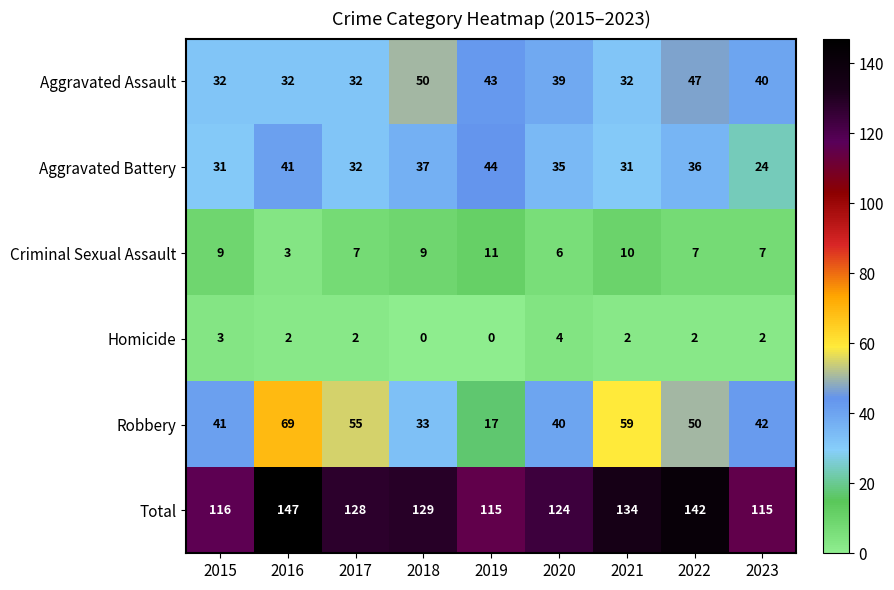

Is it true that Aggravated Battery equals 36 at 2022?

True